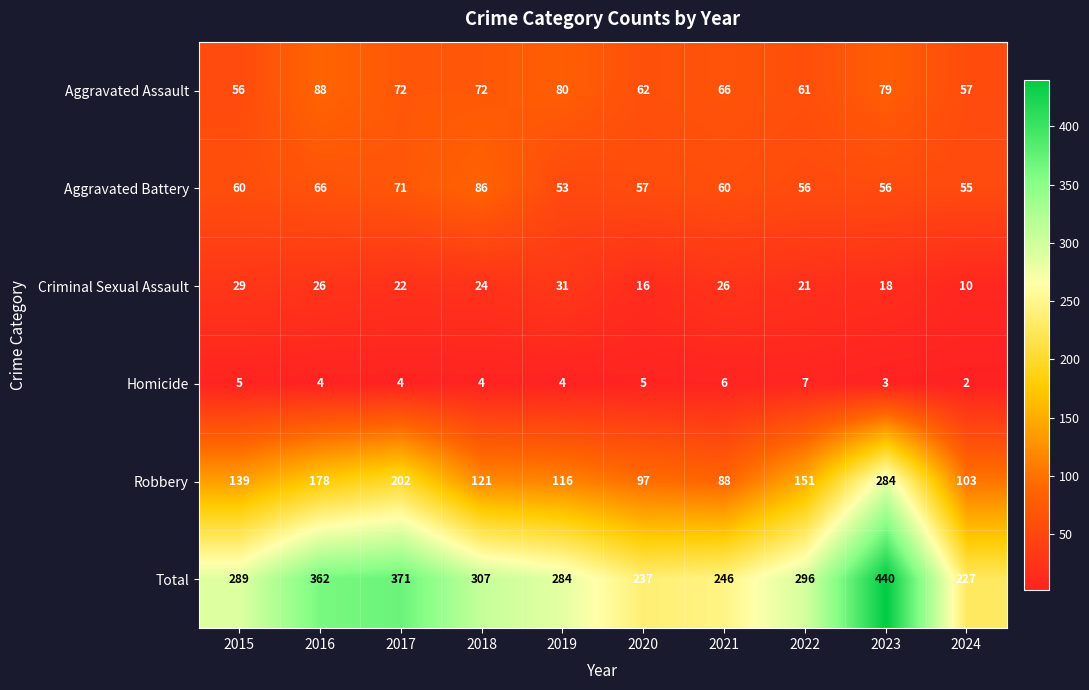

Is it true that Aggravated Assault equals 72 at 2018?

True